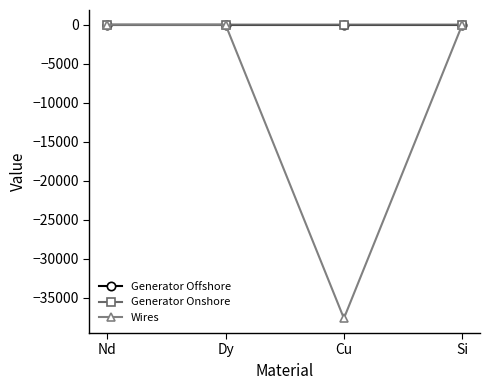

What is the label of the 3rd point from the left?

Cu